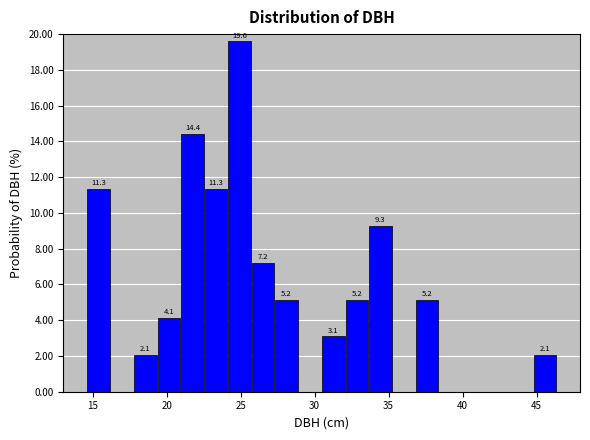

Read against the x-axis, roughly where is the centre of the tallest bar?

25.0